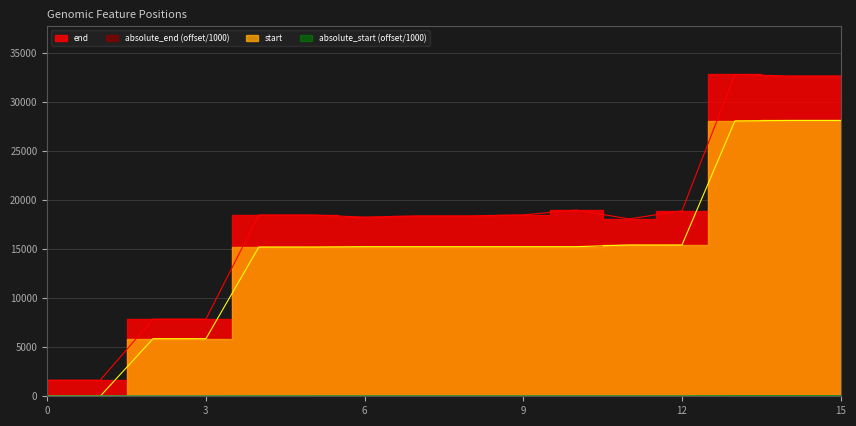

True or false: end and start intersect in this chart.

False